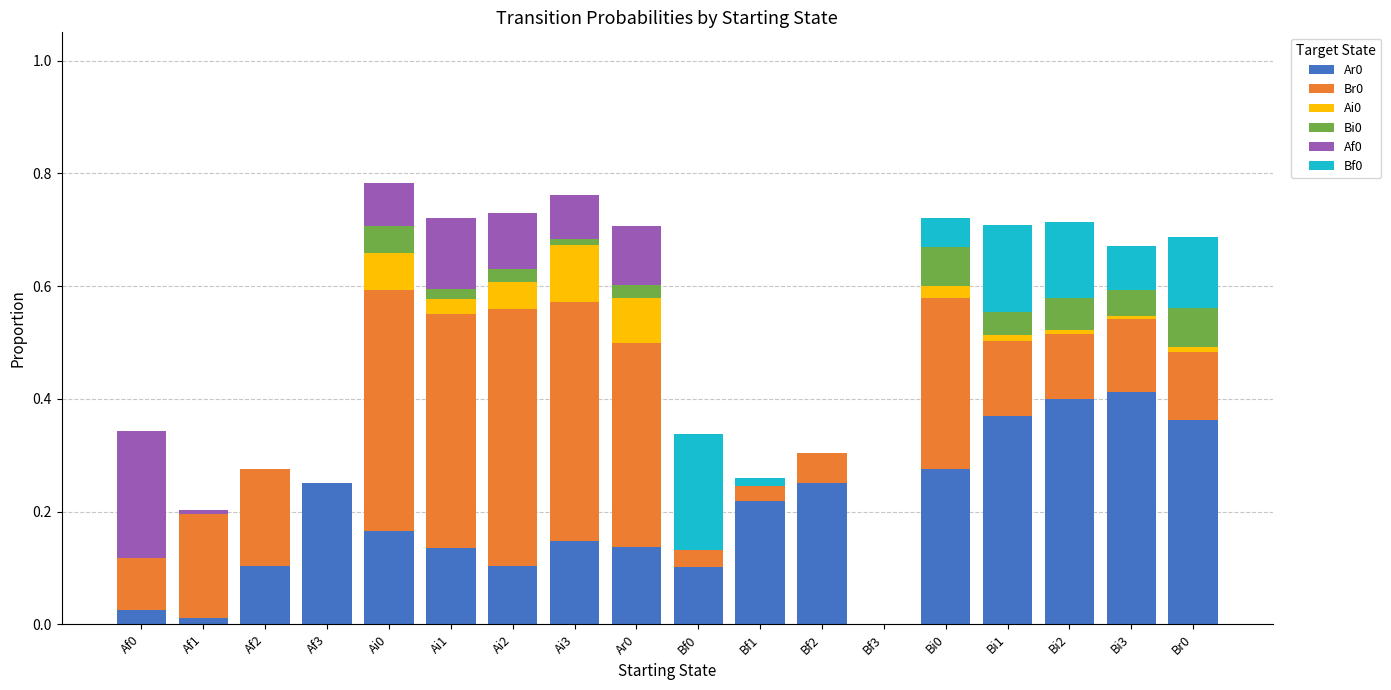

True or false: Ar0 has a value of 0.6 at Bi2.

False